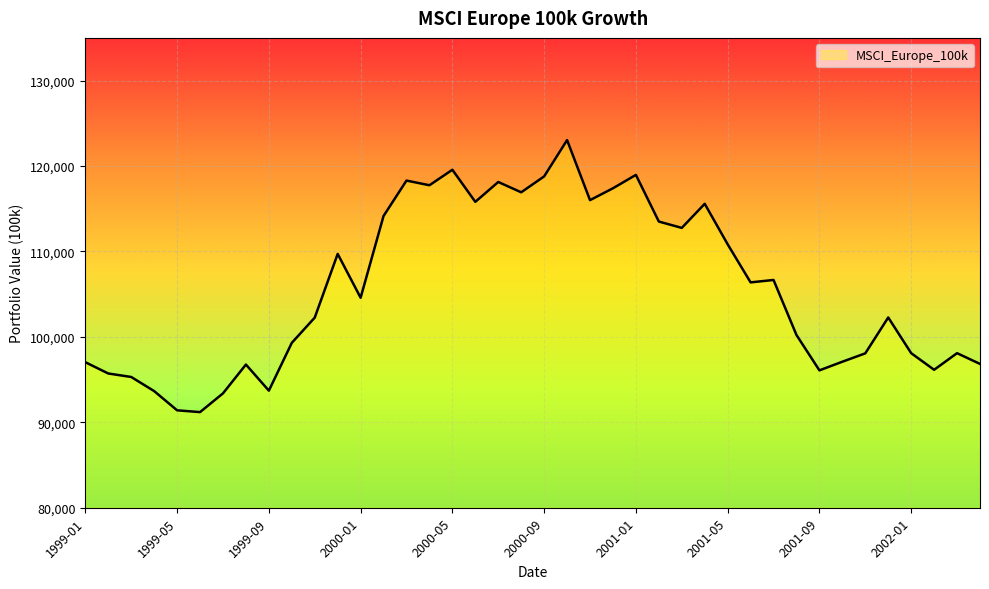

What is the greatest value displayed?

123036.8